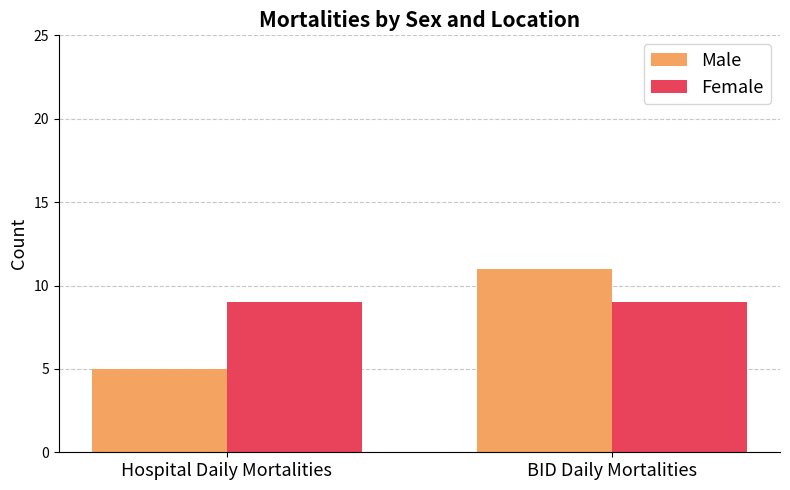

At how many categories does at least one series exceed 7?

2